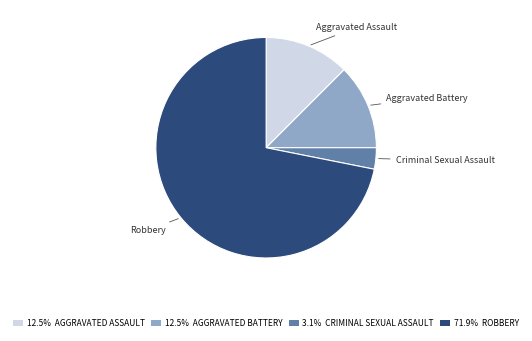

Approximately how many times larger is the value at 12.5% AGGRAVATED BATTERY compared to 12.5% AGGRAVATED ASSAULT?

1.0